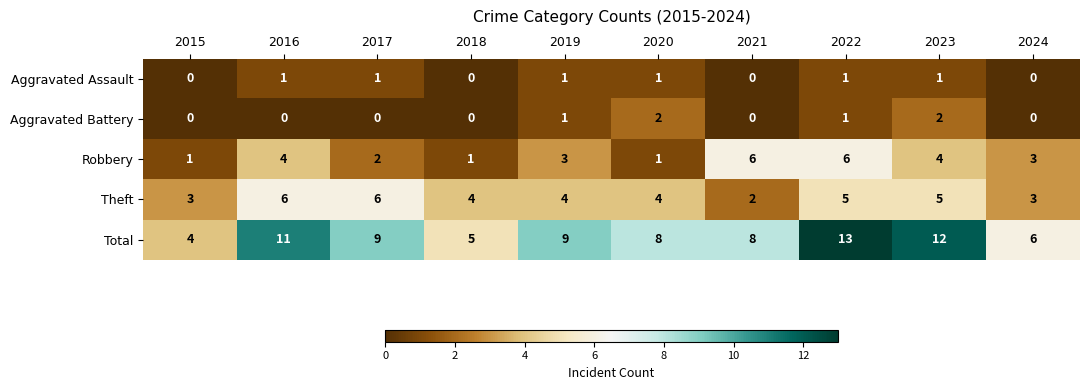

Which series has the largest total across all categories?

Total